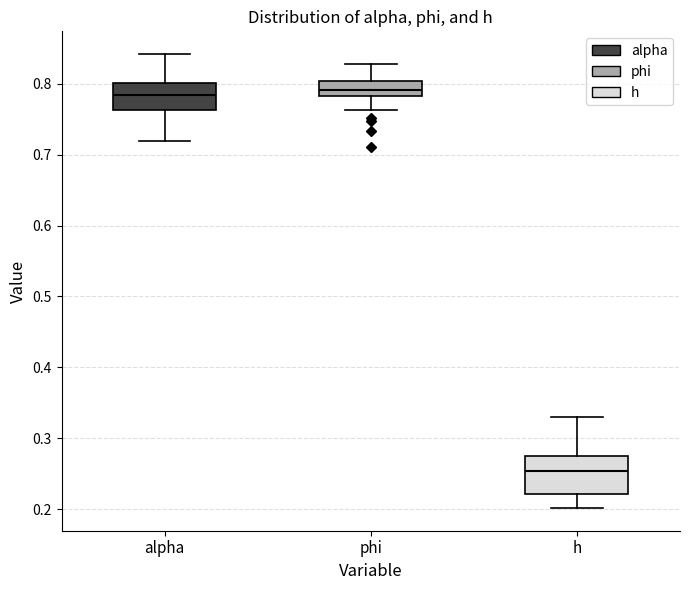

Where does the upper whisker of the box for h end on the y-axis? The values are not printed on the chart, so give them approximately, as read against the axis.

0.33